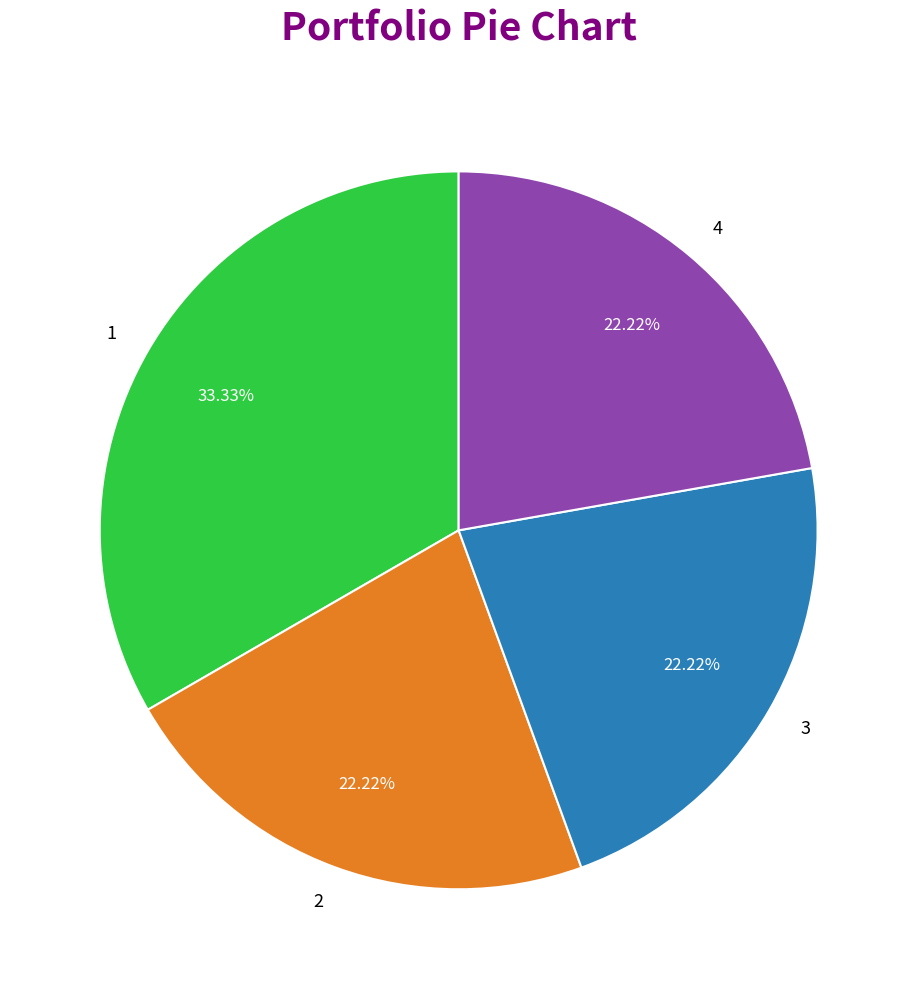

Which slice is the largest?

1